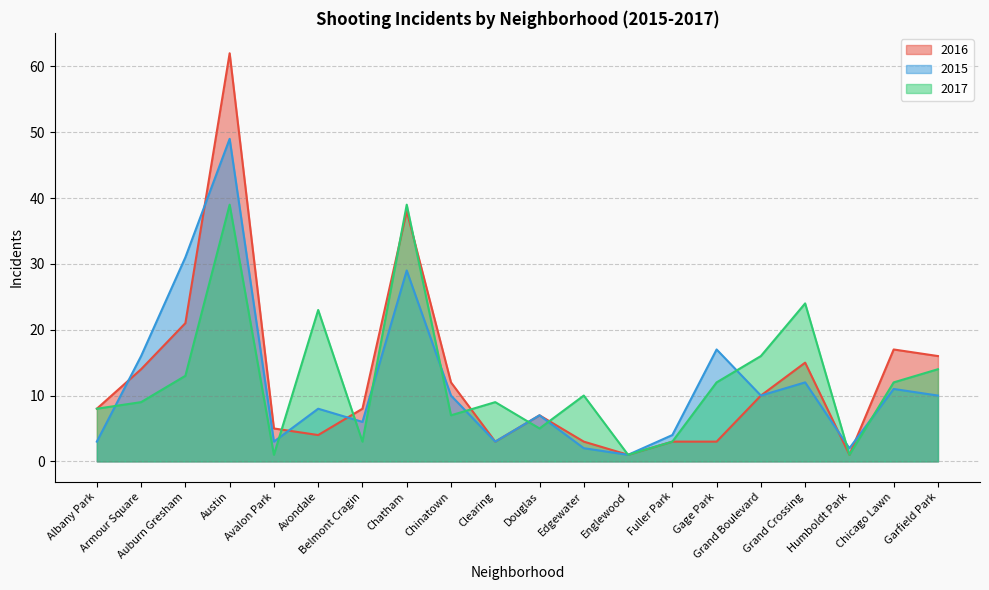

Reading left to right, extract all data points from this chart.

2016: Albany Park=8	Armour Square=14	Auburn Gresham=21	Austin=62	Avalon Park=5	Avondale=4	Belmont Cragin=8	Chatham=38	Chinatown=12	Clearing=3	Douglas=7	Edgewater=3	Englewood=1	Fuller Park=3	Gage Park=3	Grand Boulevard=10	Grand Crossing=15	Humboldt Park=1	Chicago Lawn=17	Garfield Park=16
2015: Albany Park=3	Armour Square=16	Auburn Gresham=31	Austin=49	Avalon Park=3	Avondale=8	Belmont Cragin=6	Chatham=29	Chinatown=10	Clearing=3	Douglas=7	Edgewater=2	Englewood=1	Fuller Park=4	Gage Park=17	Grand Boulevard=10	Grand Crossing=12	Humboldt Park=2	Chicago Lawn=11	Garfield Park=10
2017: Albany Park=8	Armour Square=9	Auburn Gresham=13	Austin=39	Avalon Park=1	Avondale=23	Belmont Cragin=3	Chatham=39	Chinatown=7	Clearing=9	Douglas=5	Edgewater=10	Englewood=1	Fuller Park=3	Gage Park=12	Grand Boulevard=16	Grand Crossing=24	Humboldt Park=1	Chicago Lawn=12	Garfield Park=14